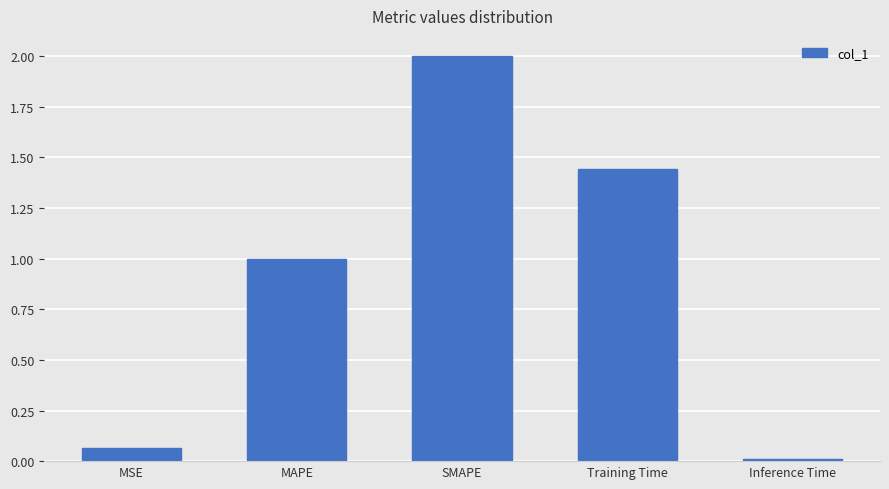

Which has a higher value, MAPE or SMAPE?

SMAPE